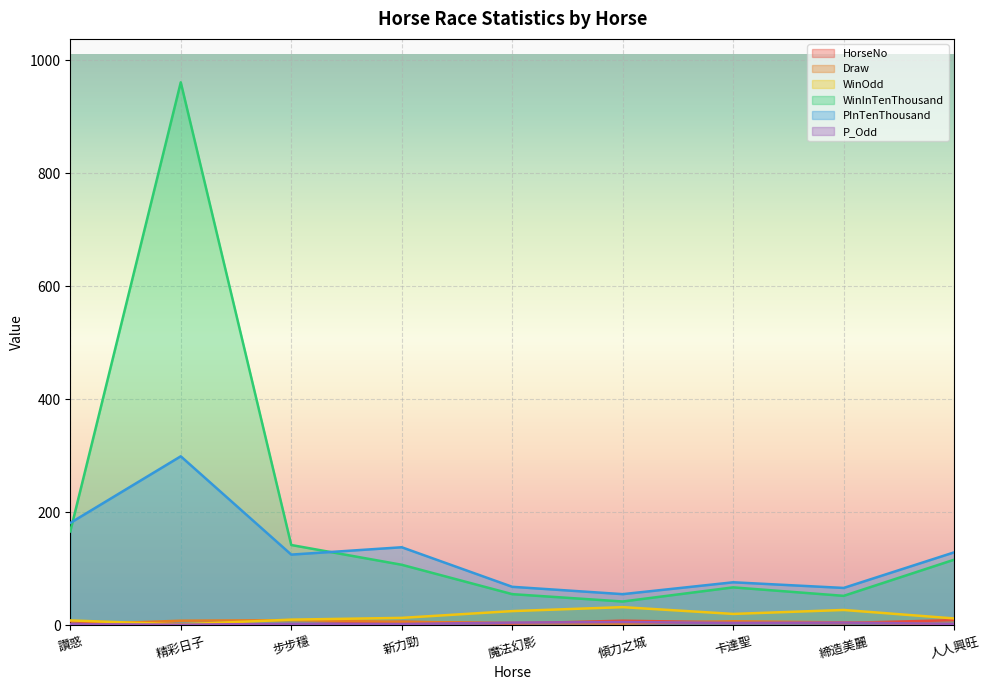

How many lines are shown in the chart?

6